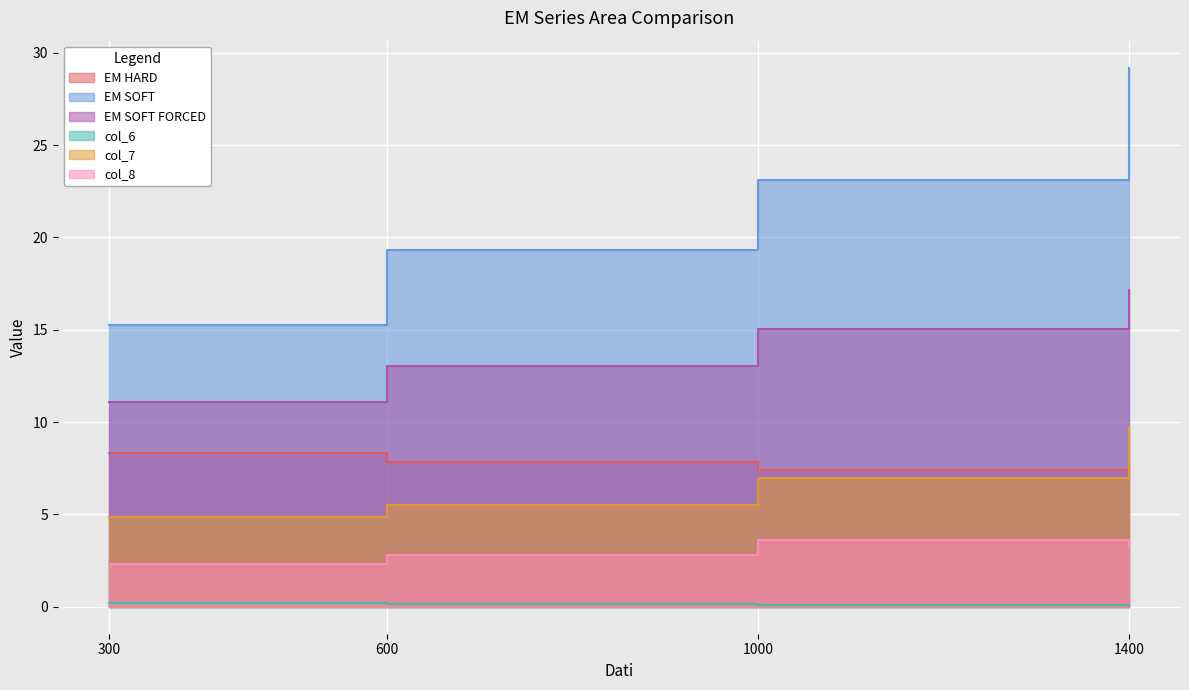

List the labels in order of col_7 value, smallest first.

300, 600, 1000, 1400